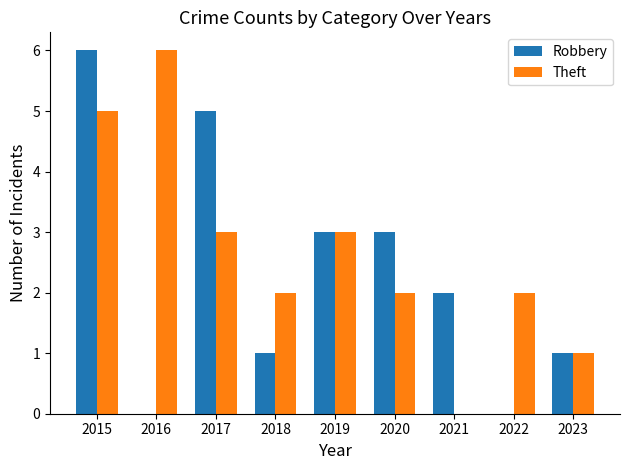

How many data points does each series have?

9